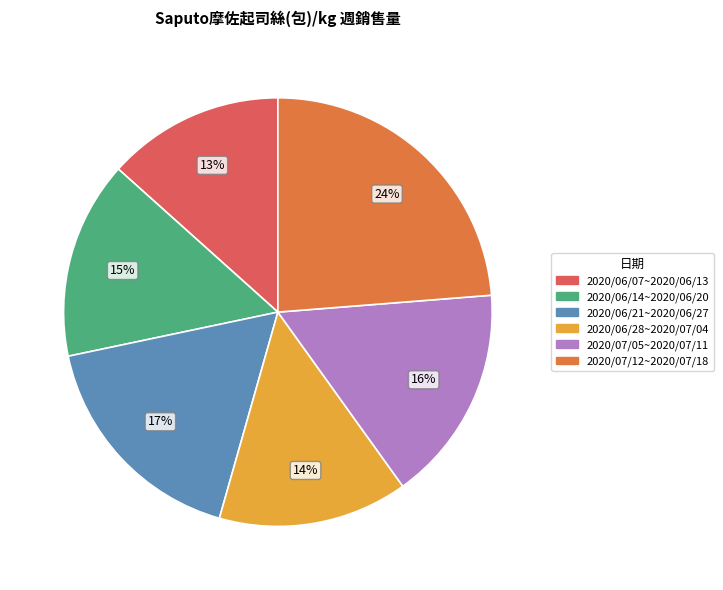

To the nearest percent, what portion does 2020/07/05~2020/07/11 represent?

16%